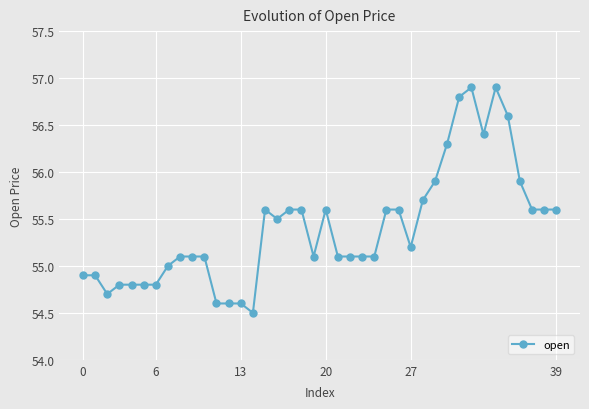

What is the greatest value displayed?

56.9